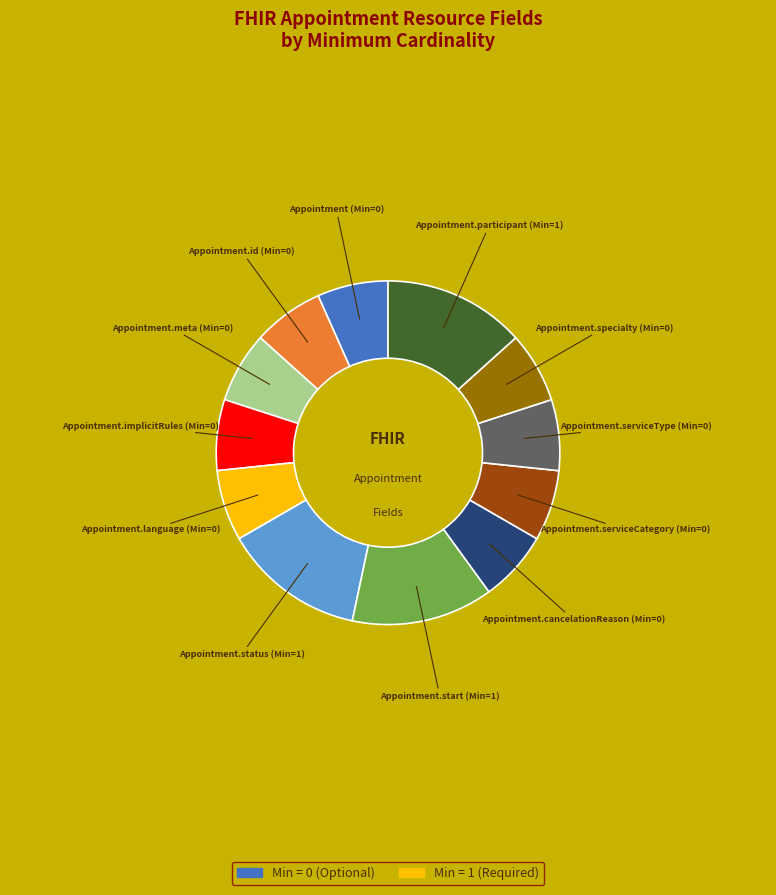

Is there any slice that represents more than half of the pie?

No